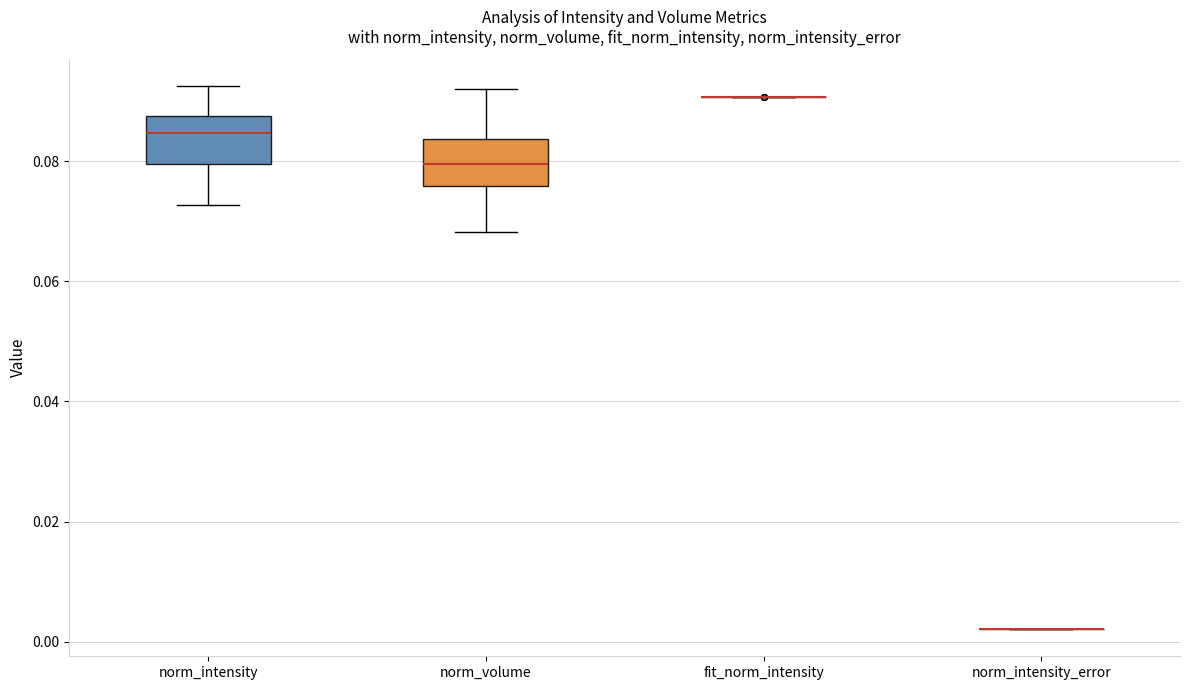

Reading left to right, transcribe this box plot: for each box, give where its median line is, the range the box spans, and where its two whiskers end, as read against the y-axis. The values are not printed on the chart, so give them approximately, as read against the axis.

norm_intensity: median 0.084, box 0.080 to 0.088, whiskers 0.072 to 0.092
norm_volume: median 0.080, box 0.076 to 0.084, whiskers 0.068 to 0.092
fit_norm_intensity: box collapsed to a line at 0.090, whiskers 0.090 to 0.090
norm_intensity_error: box collapsed to a line at 0.002, whiskers 0.002 to 0.002